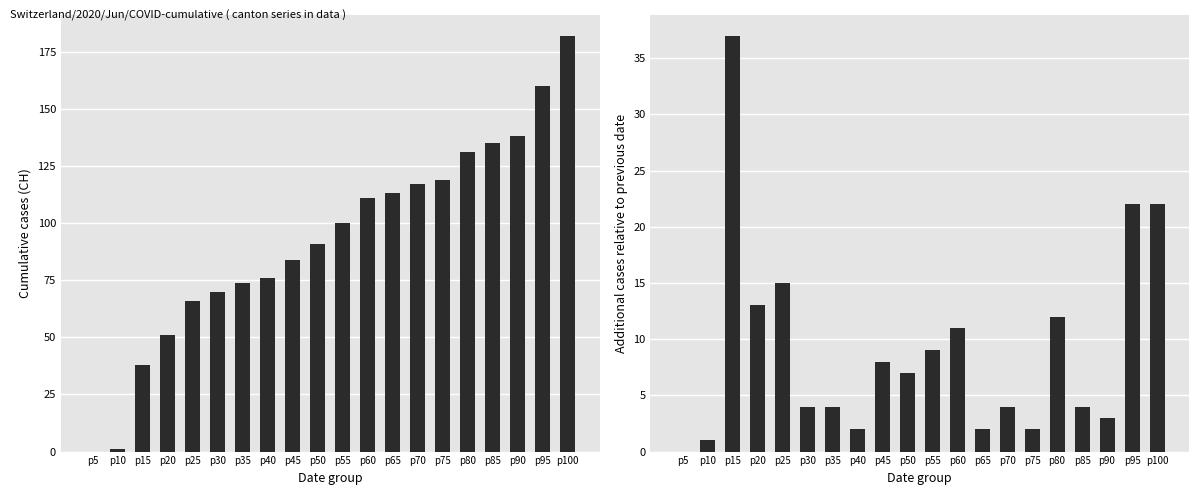

Which has a higher value, p65 or p20?

p65